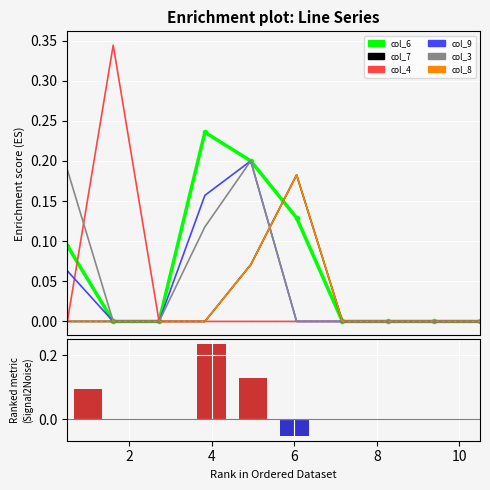

What are all the series names shown in the legend?

col_6, col_7, col_4, col_9, col_3, col_8